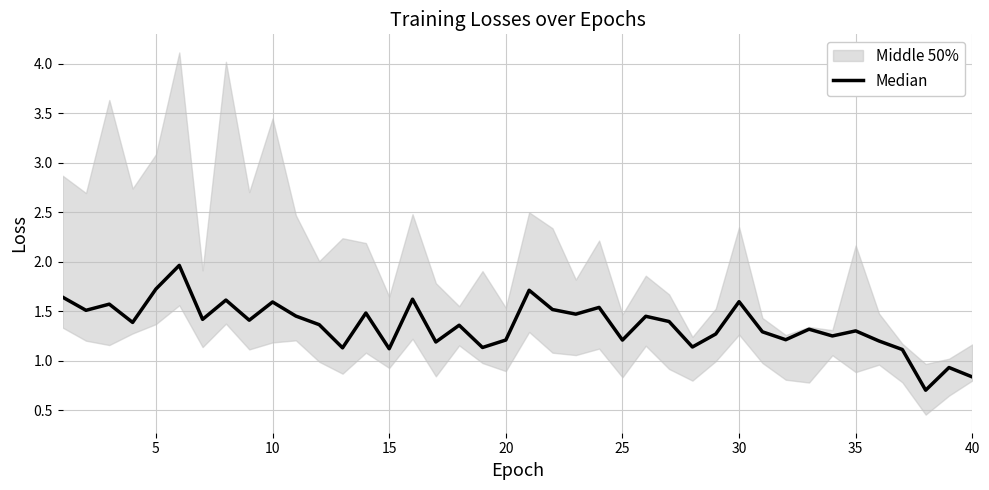

Is it true that the value at 26 is 2.4?

False